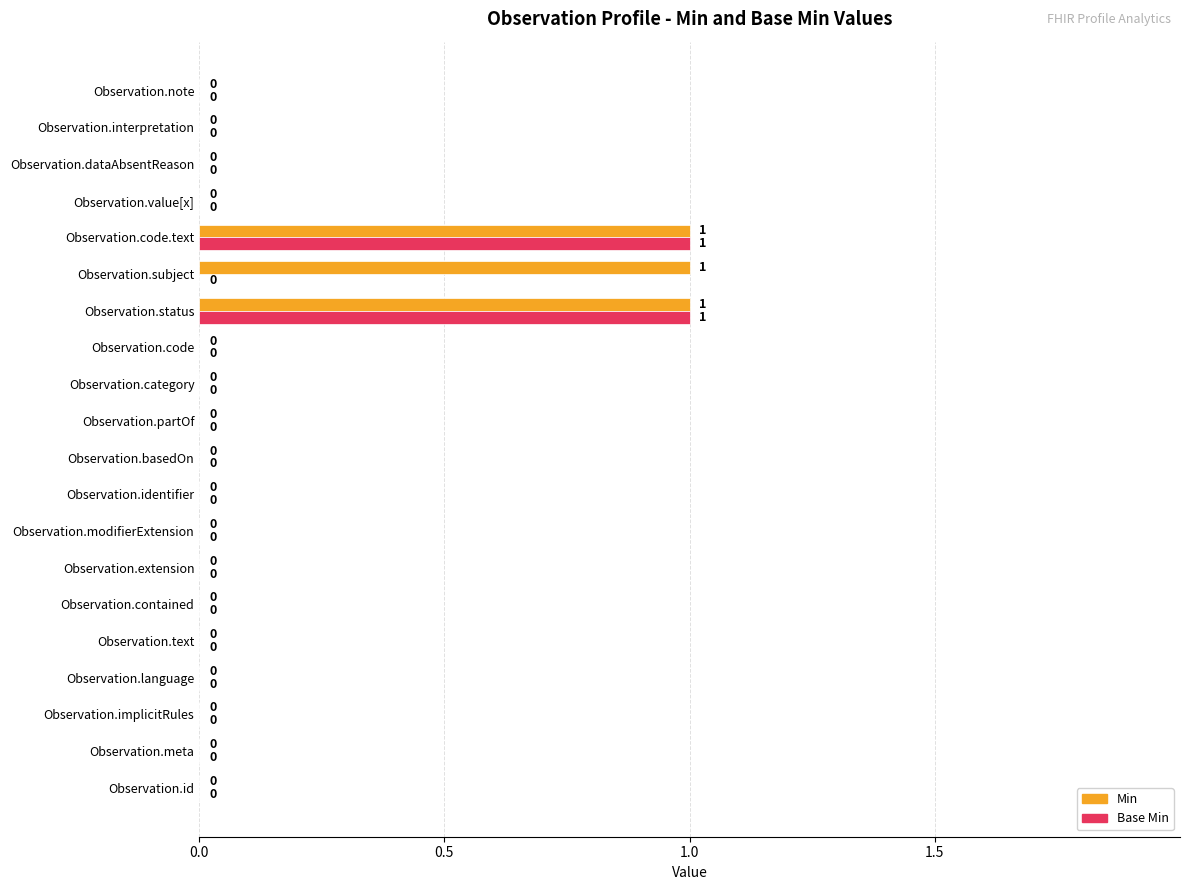

Is it true that Base Min equals 0 at Observation.id?

True